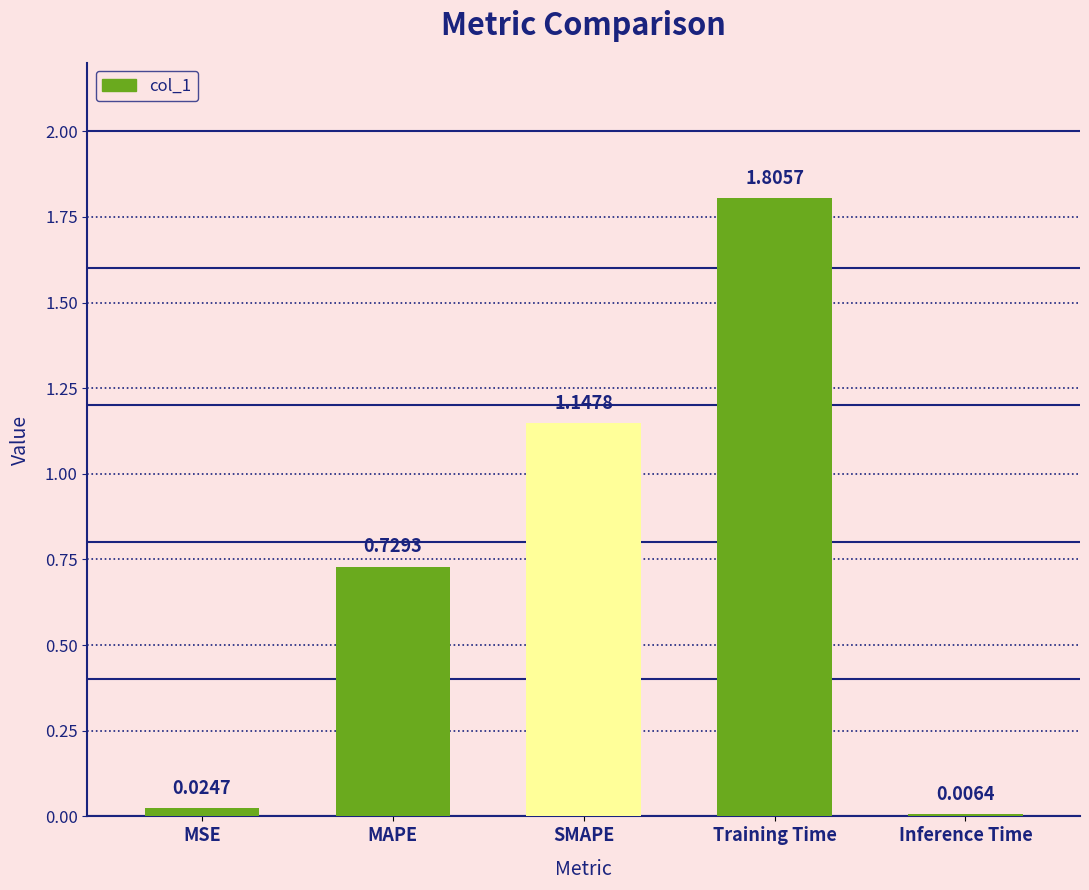

What is the change in value from SMAPE to Inference Time?

-1.1